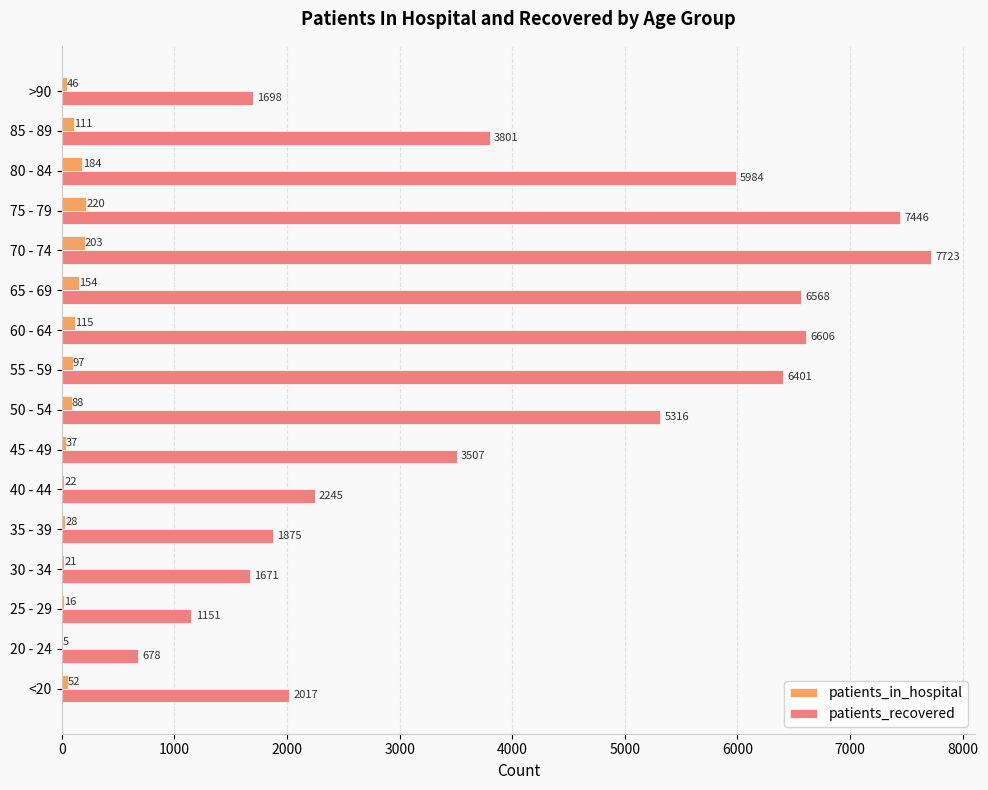

Which category has the highest value in the patients_in_hospital series?

75 - 79